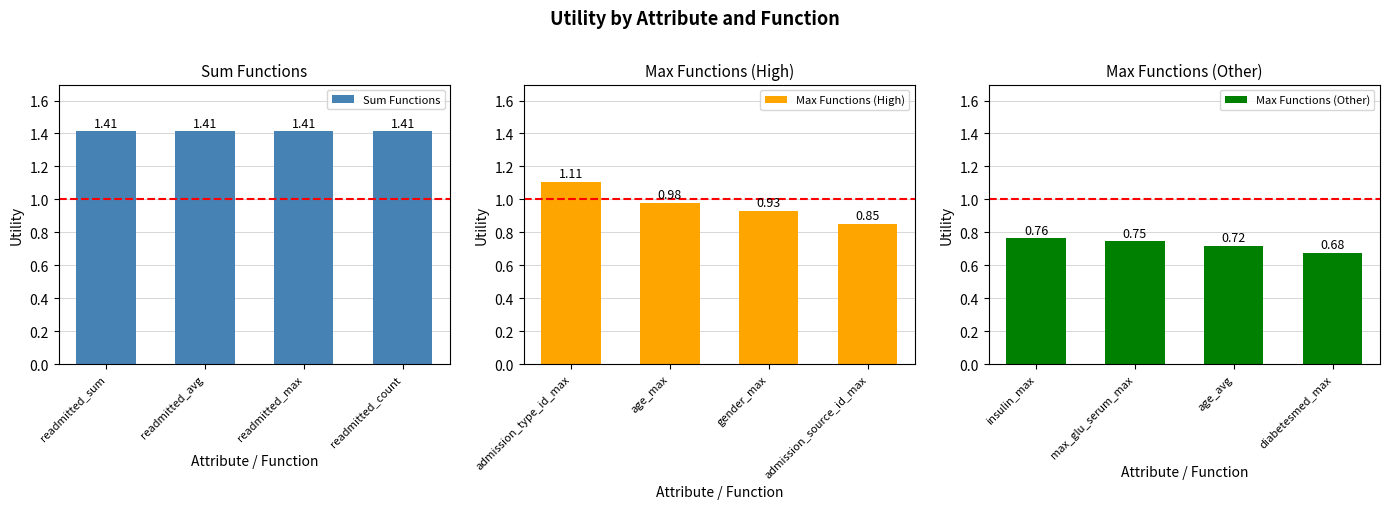

Rank the categories by Max Functions (High) value from highest to lowest.

admission_type_id_max, age_max, gender_max, admission_source_id_max